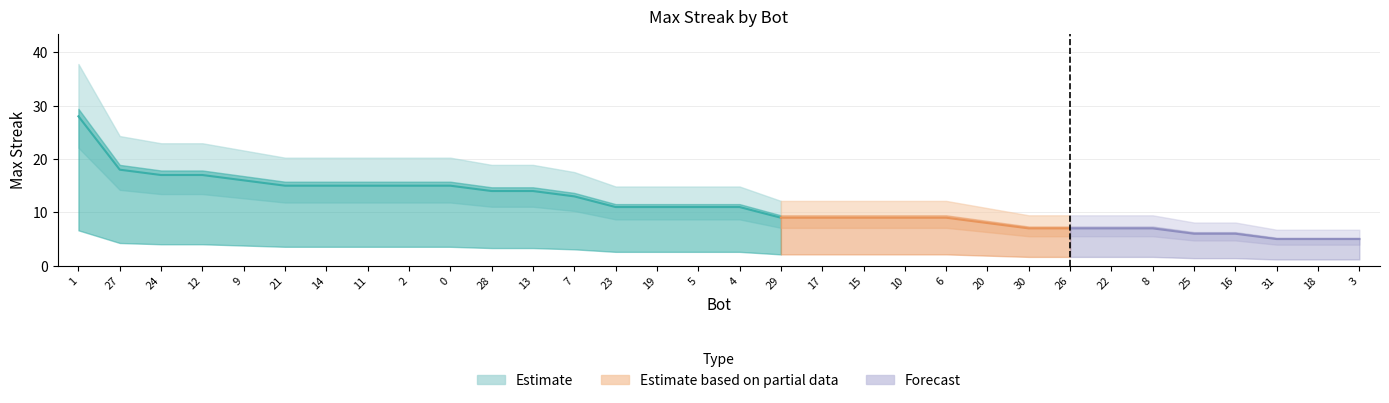

Which category has the highest value across all series?

1